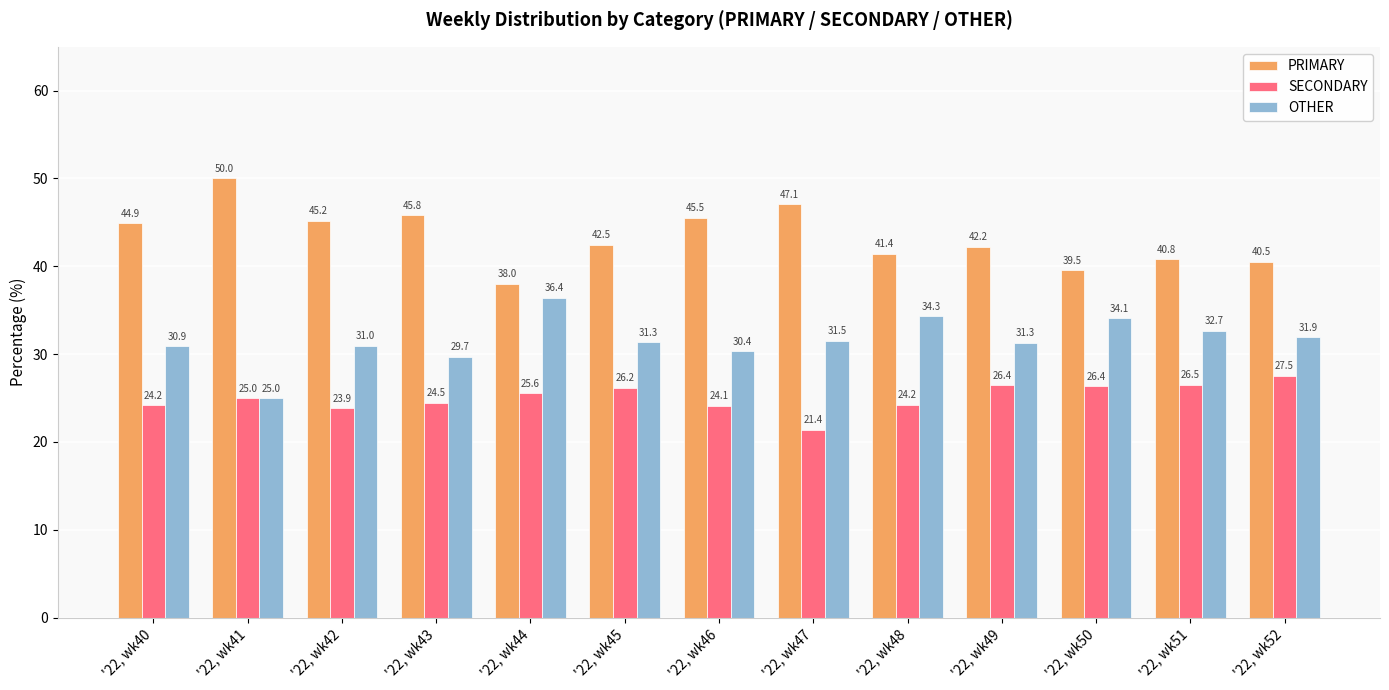

At '22, wk40, list the series in order from smallest to largest.

SECONDARY, OTHER, PRIMARY